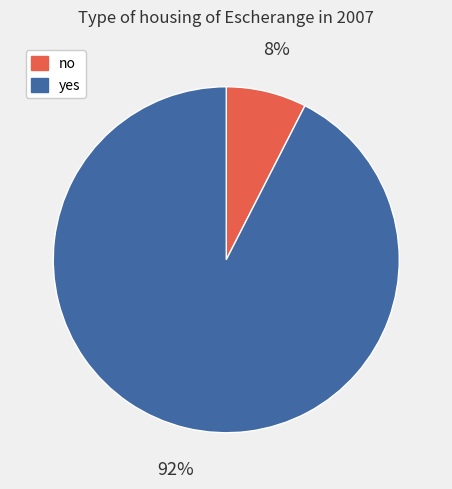

Do yes and no together represent more than half of the pie?

Yes